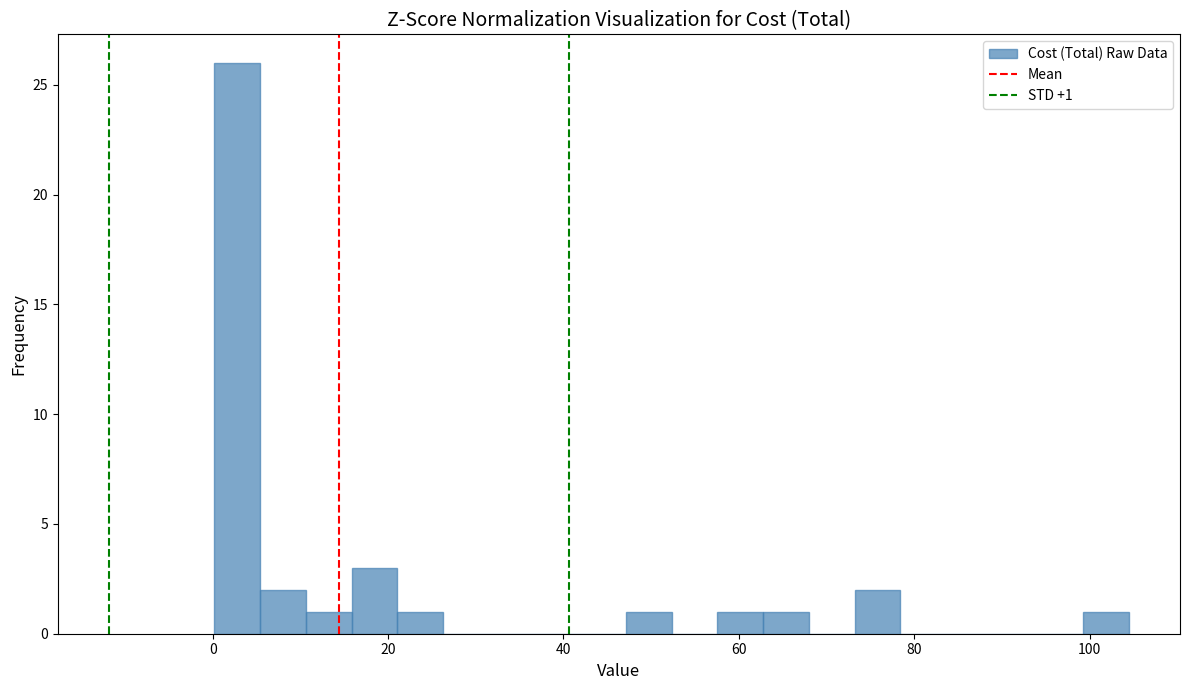

Around what value on the x-axis is the tallest bar? Give the approximate position of its centre, as read against the axis.

2